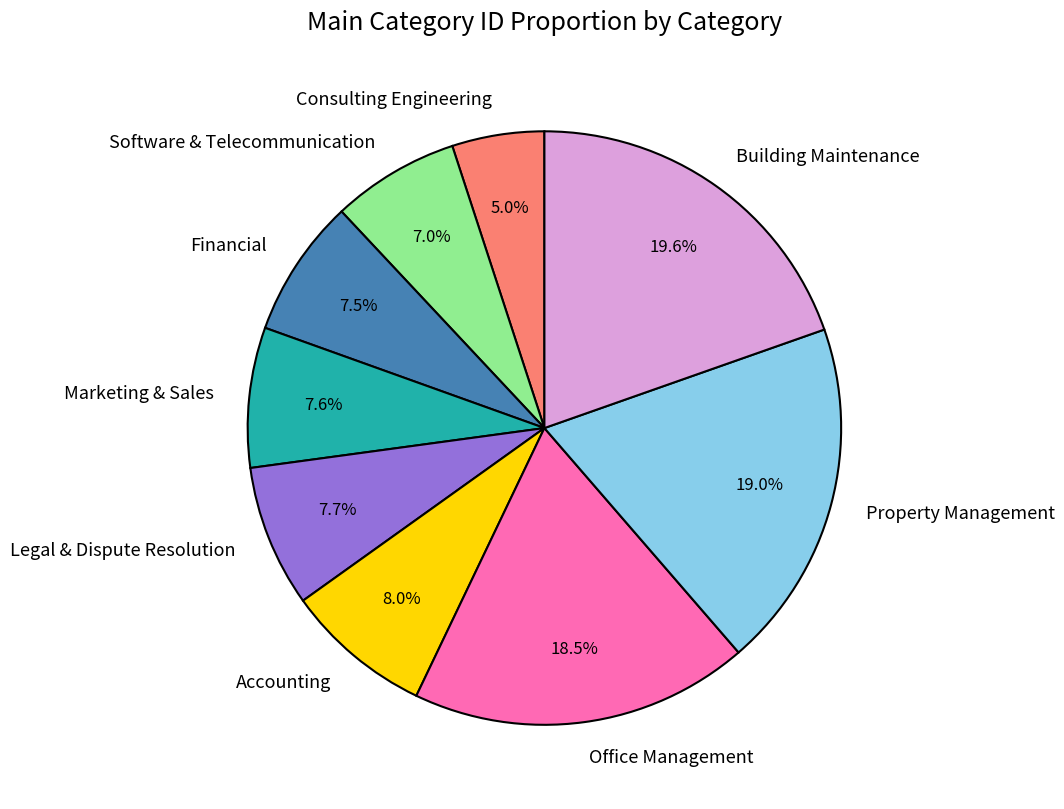

Combined, do Property Management and Software & Telecommunication account for over 50%?

No